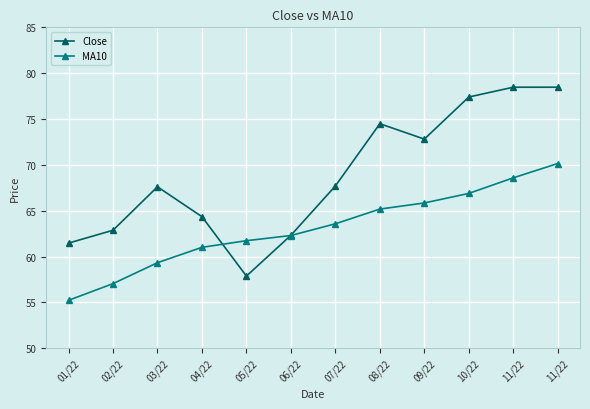

What is the greatest value displayed?

78.5